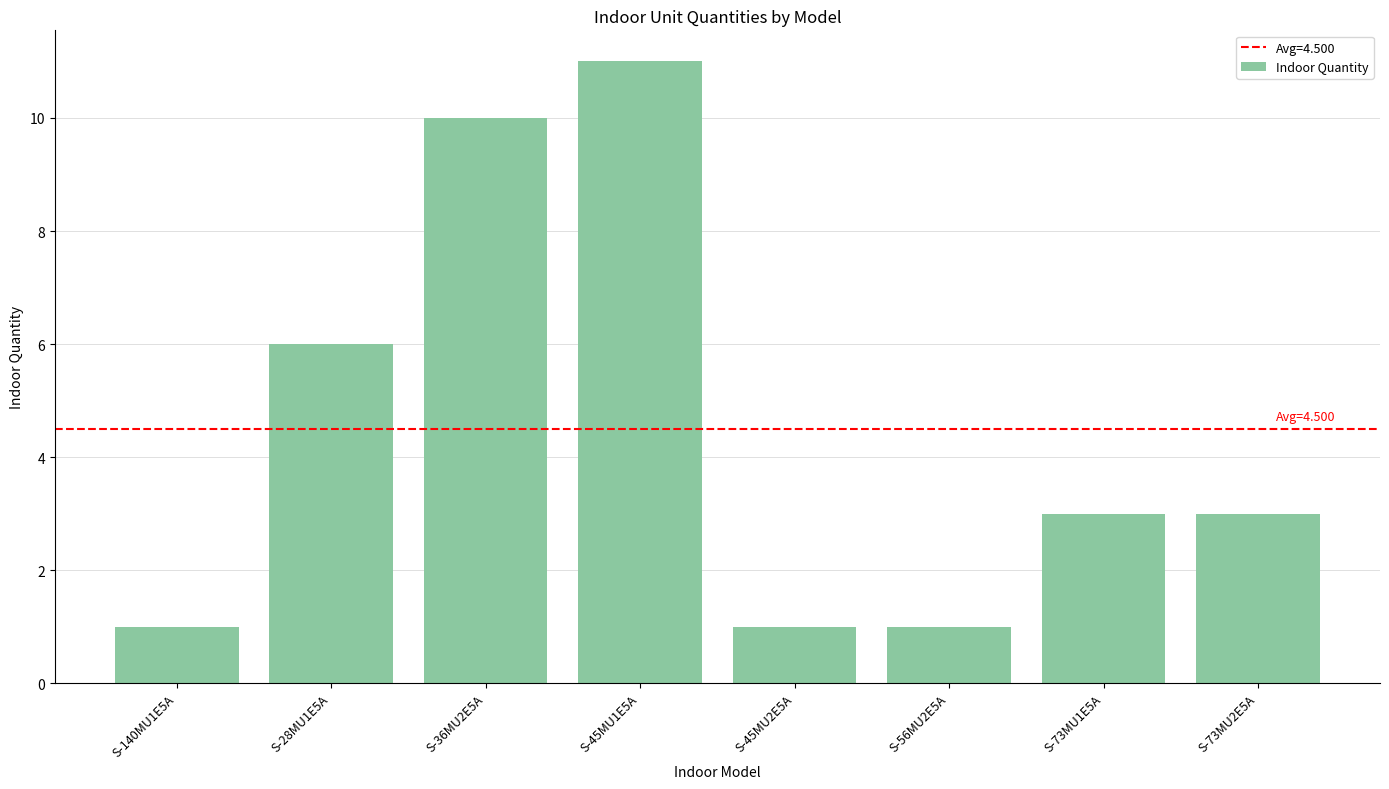

What is the difference between the values at S-45MU2E5A and S-45MU1E5A?

10